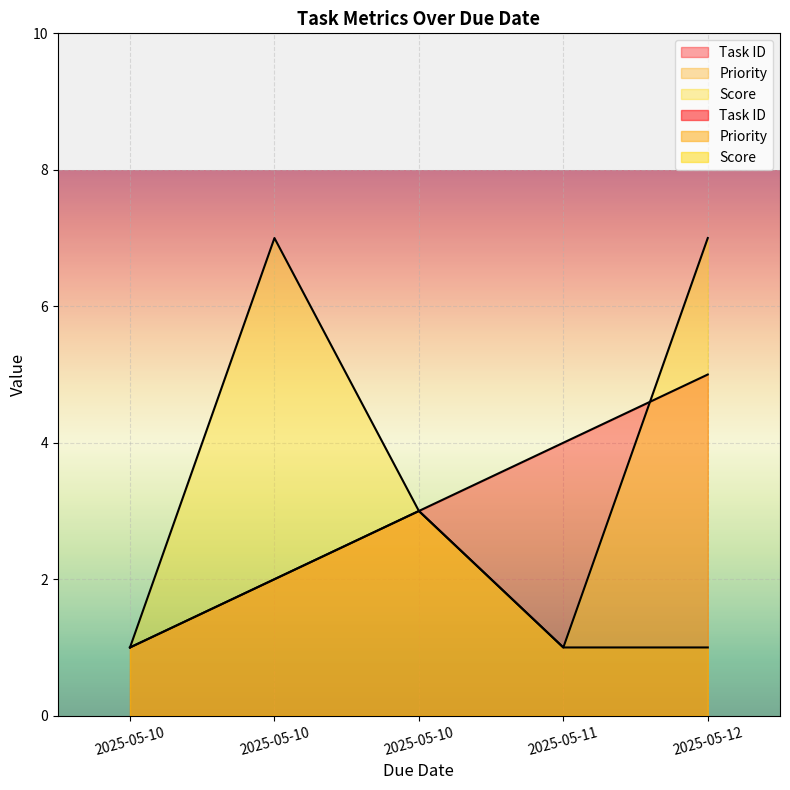

How many interior local peaks does the Priority series have?

1